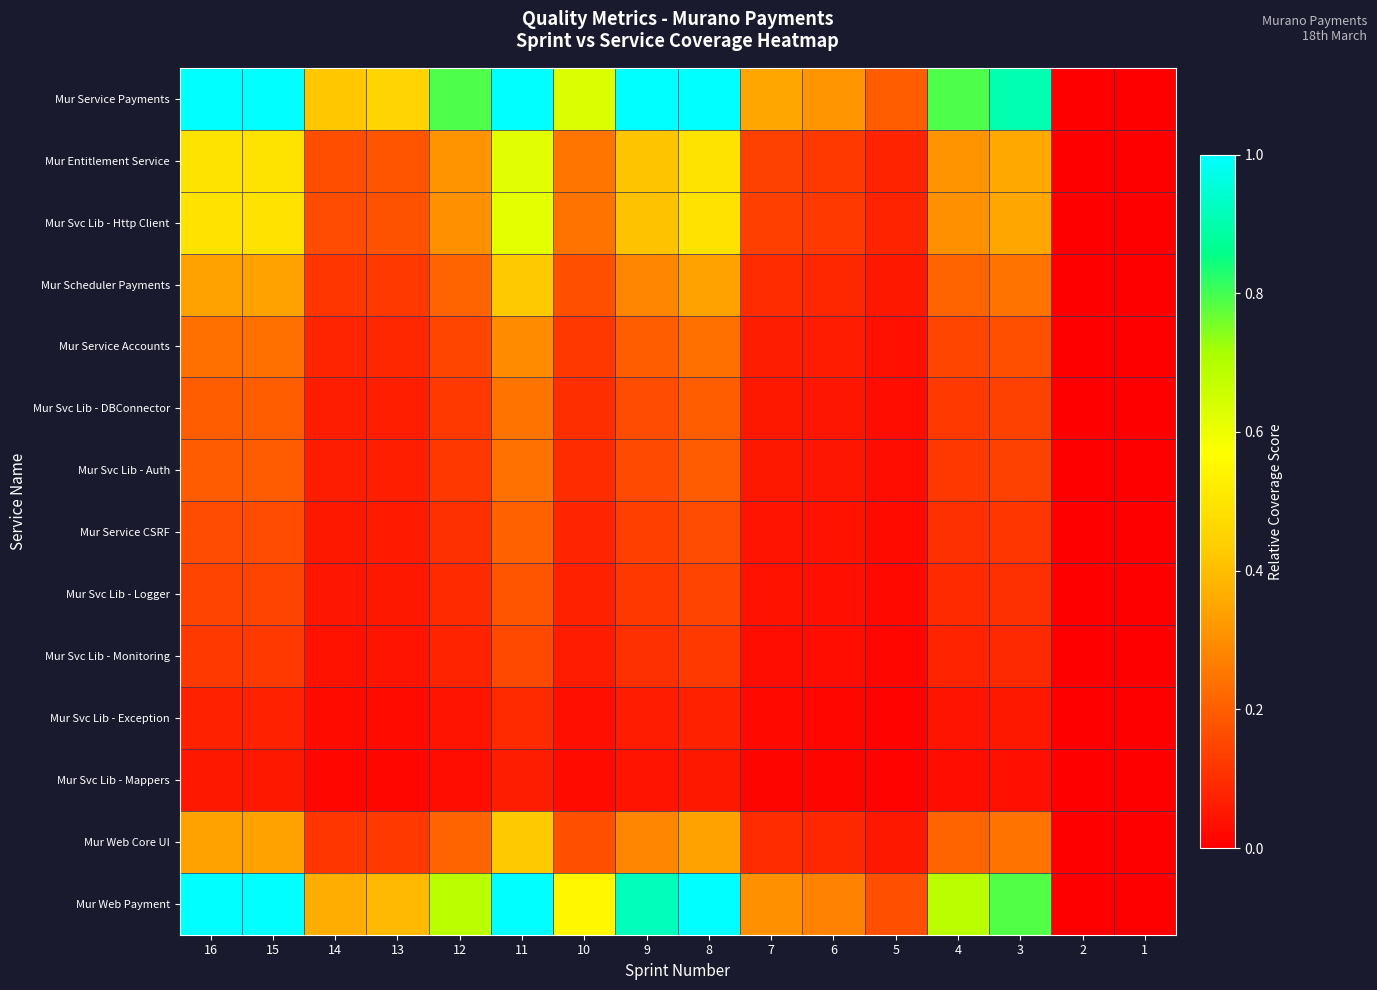

Between 14 and 4, which is larger?

4